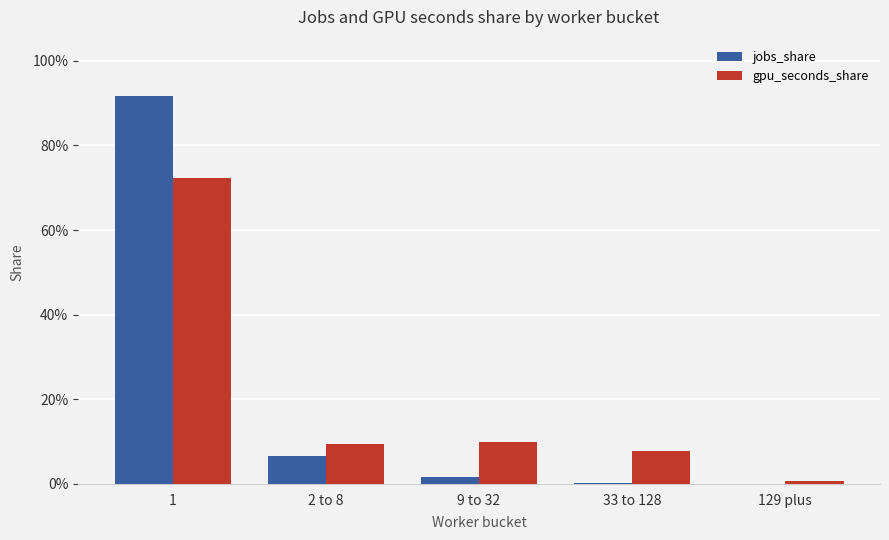

Which series has the widest spread of values?

jobs_share